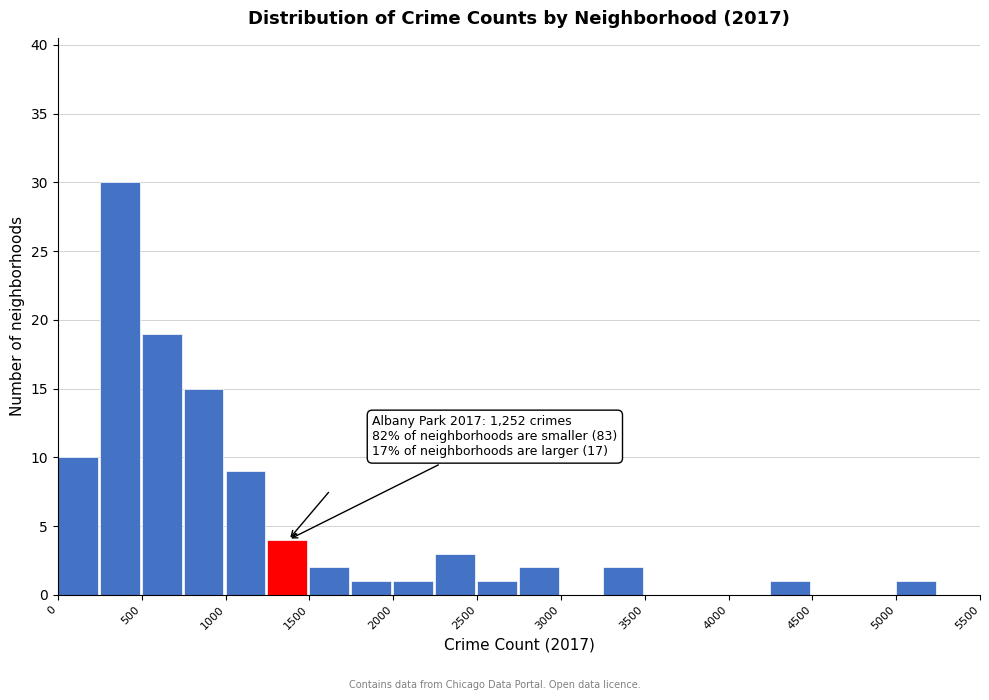

Which range on the x-axis has the tallest bar?

250 to 500